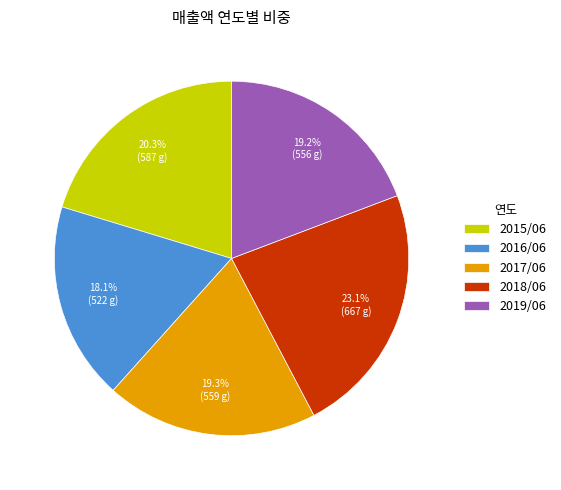

To the nearest percent, what portion does 2019/06 represent?

19%